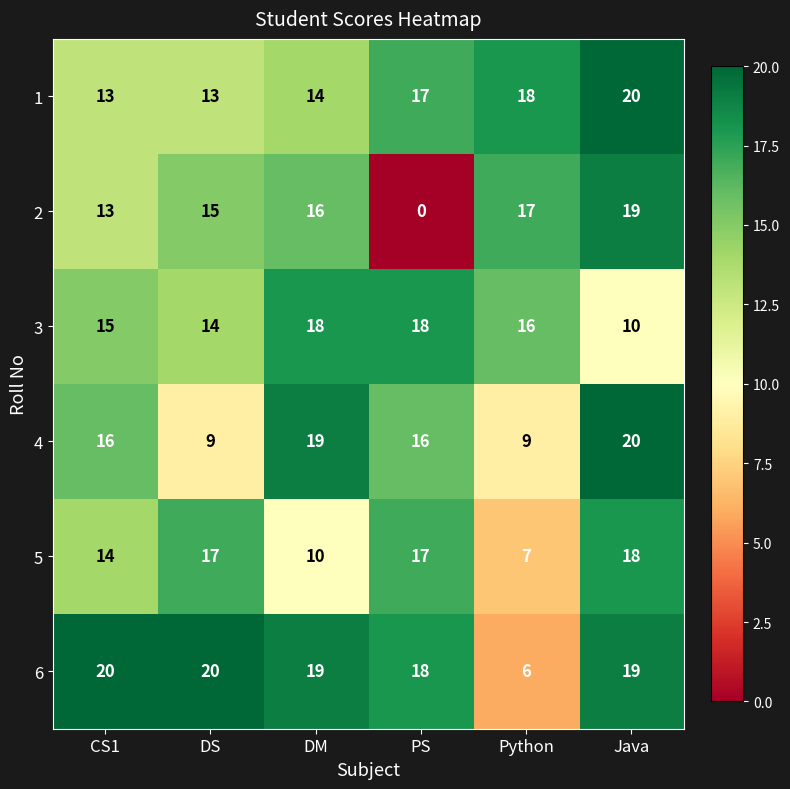

Which series changed the most between DM and Python?

6